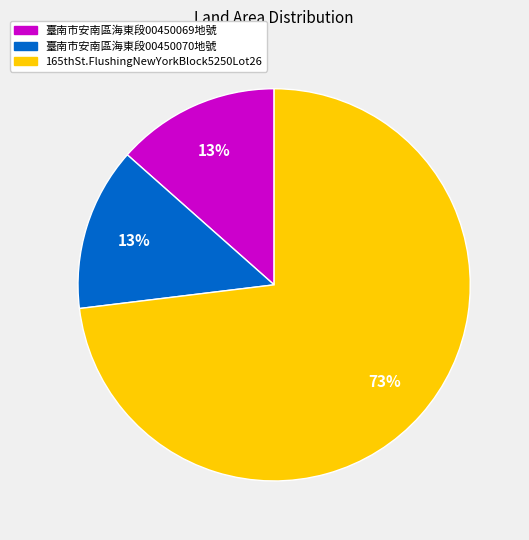

Which category has the biggest portion of the pie?

165thSt.FlushingNewYorkBlock5250Lot26